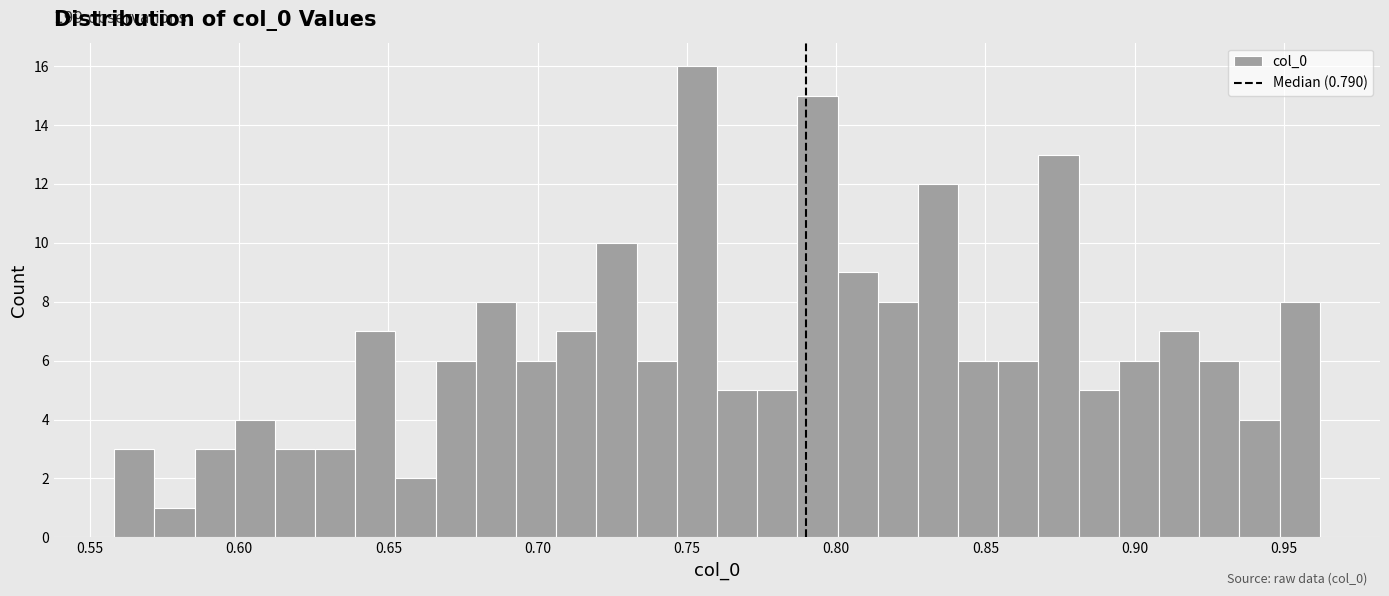

Around what value on the x-axis is the tallest bar? Give the approximate position of its centre, as read against the axis.

0.755